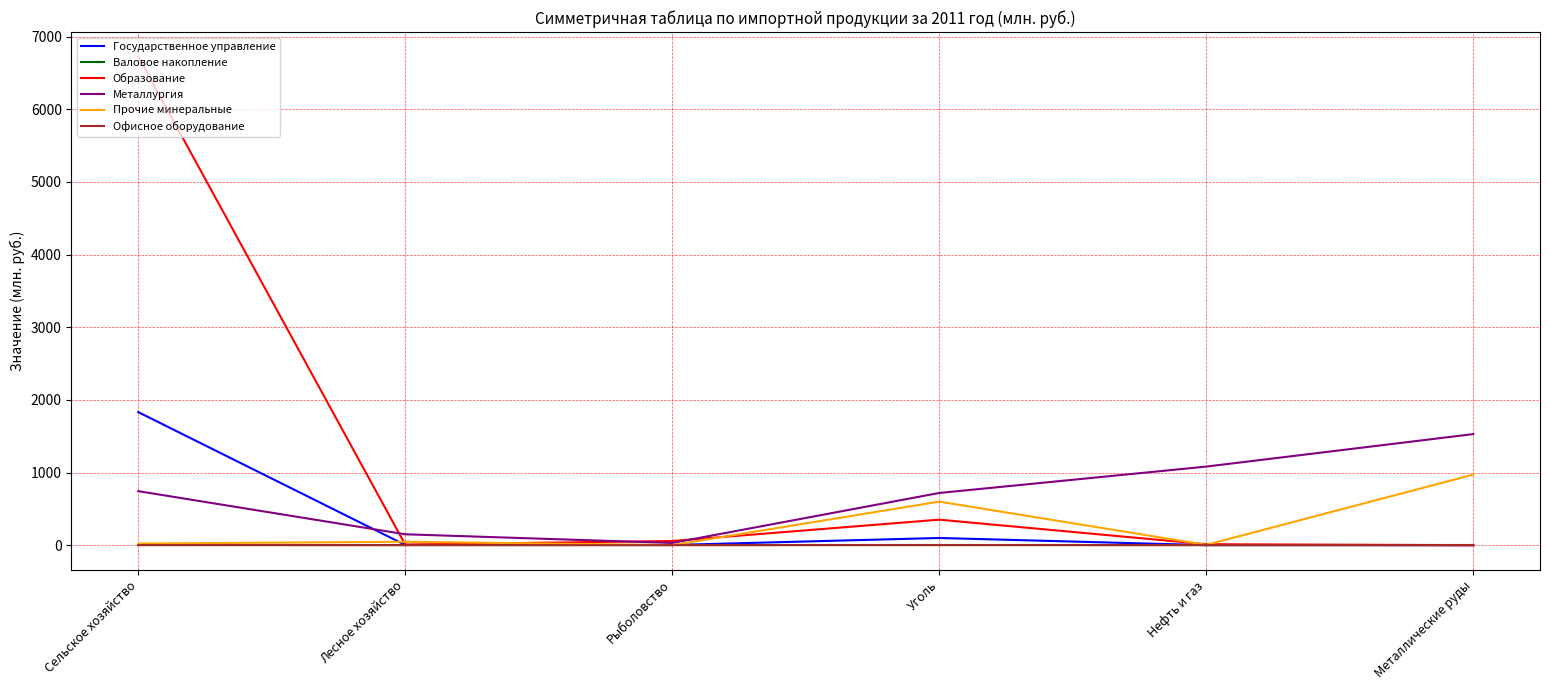

What is the highest value of the Образование series?

6726.3